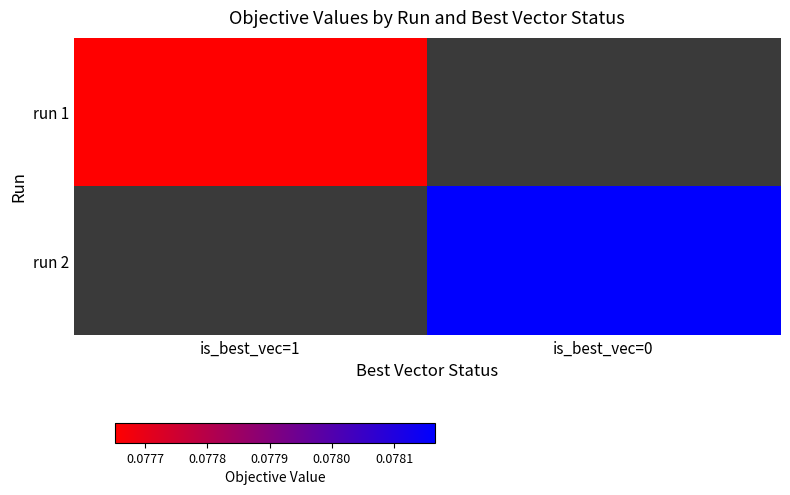

Rank the series at is_best_vec=1 from lowest to highest value.

run 1, run 2